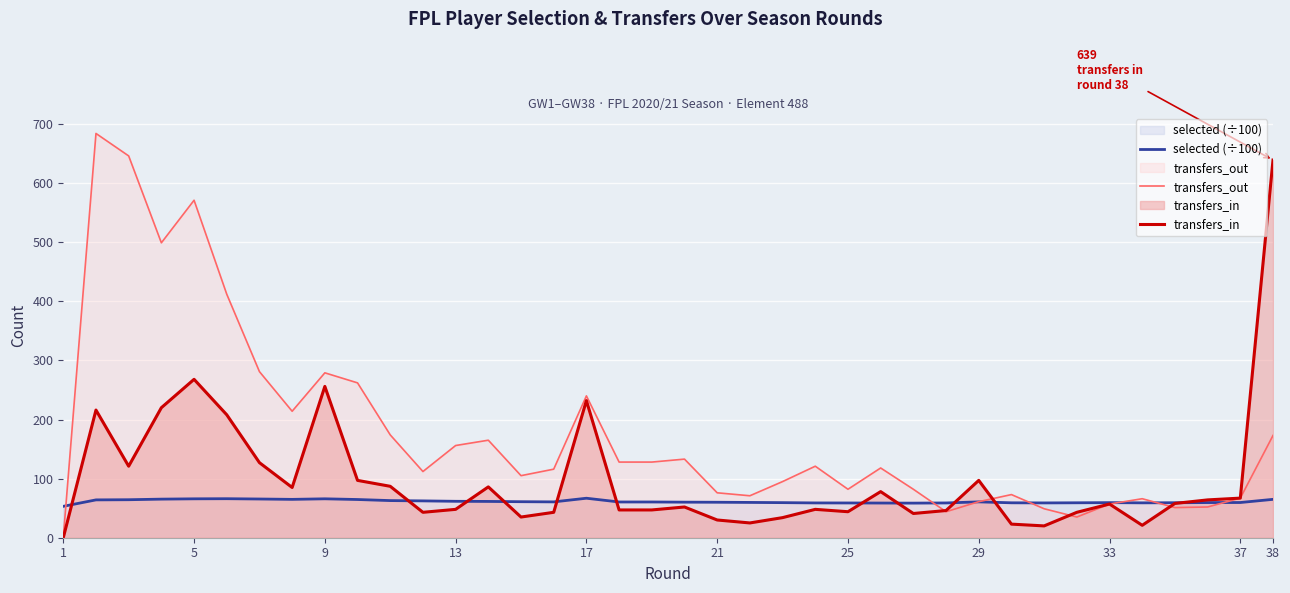

The transfers_in series shows 90.9 at 17. True or false?

False